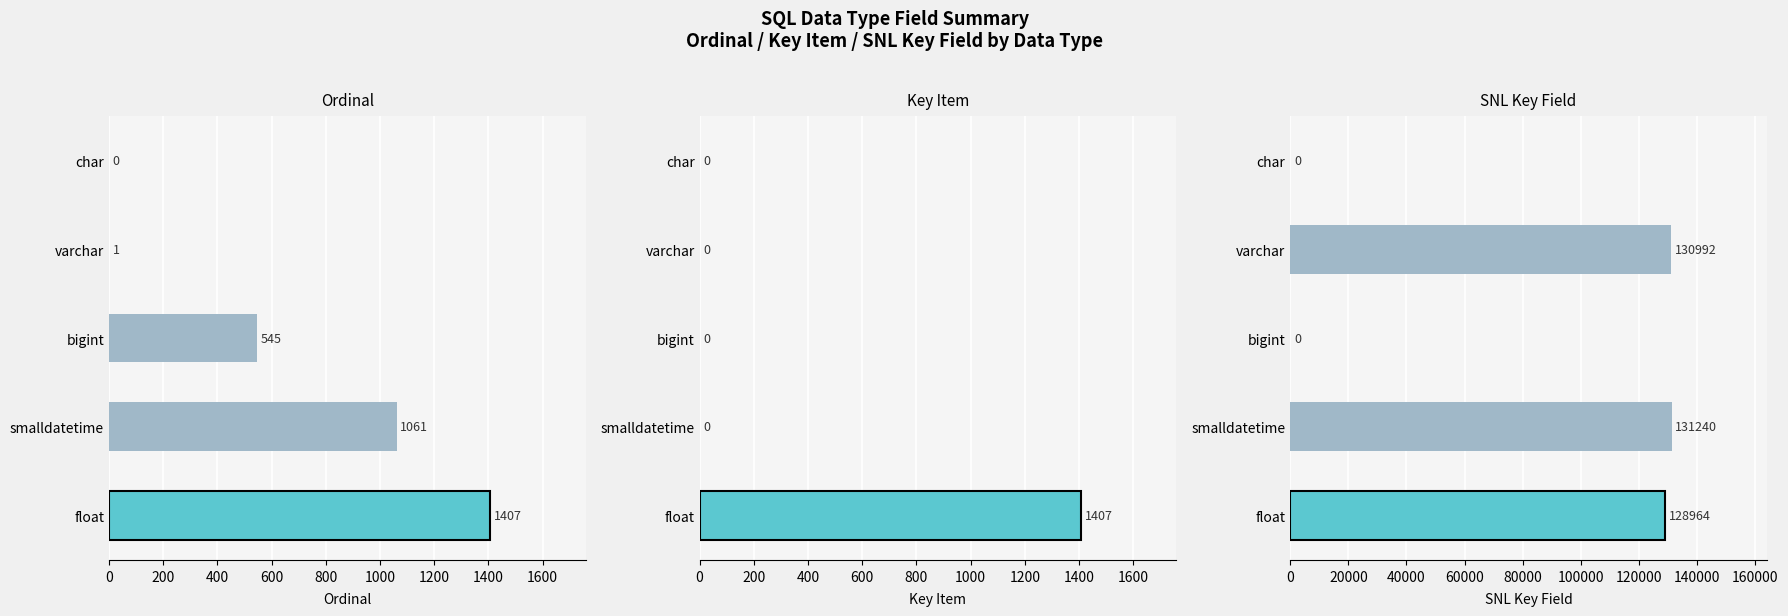

What is the greatest value displayed?

131240